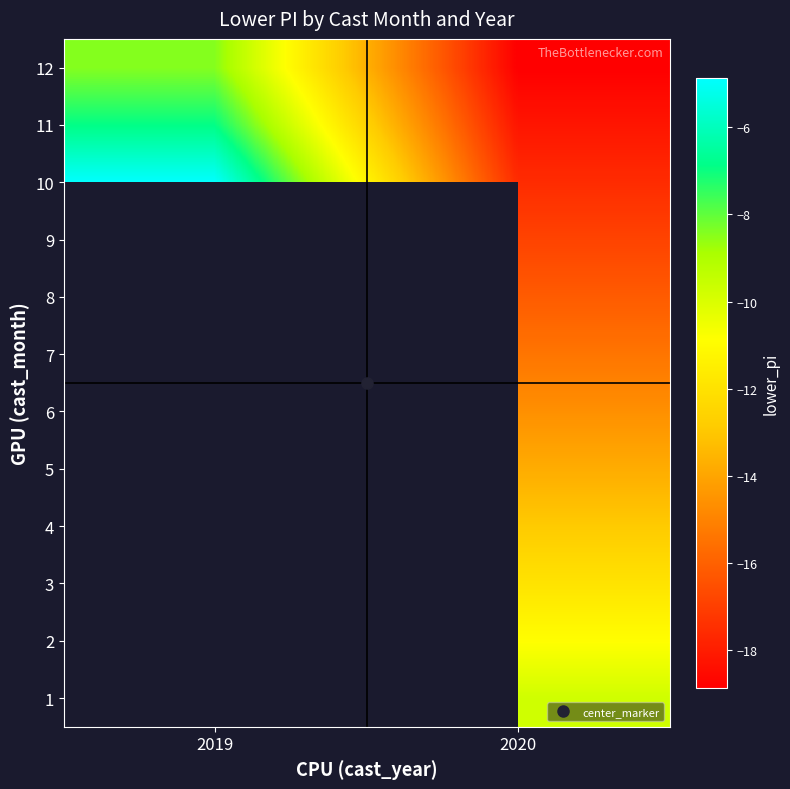

What is the difference between the row_10 values at 2020 and 2019?

11.3